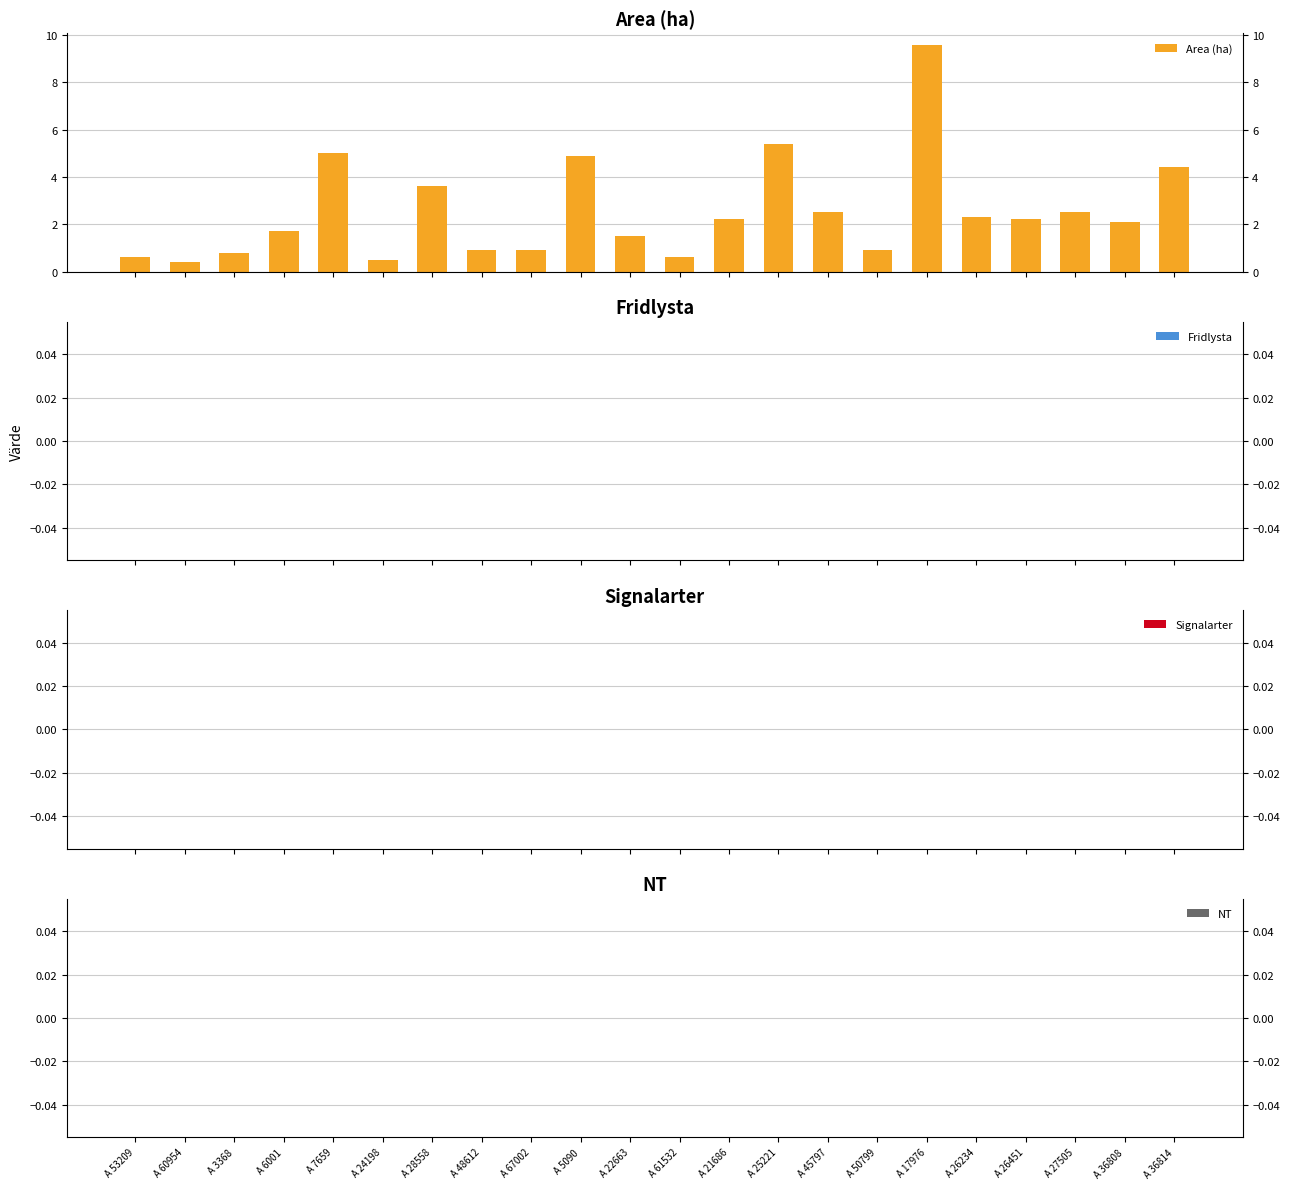

What is the maximum value shown in the chart?

9.6